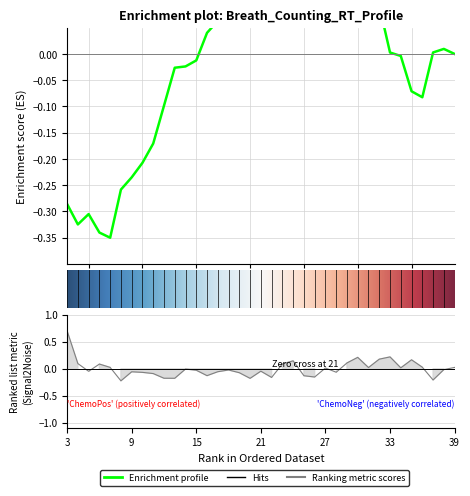

True or false: the data shows -0.3 at 37.

False